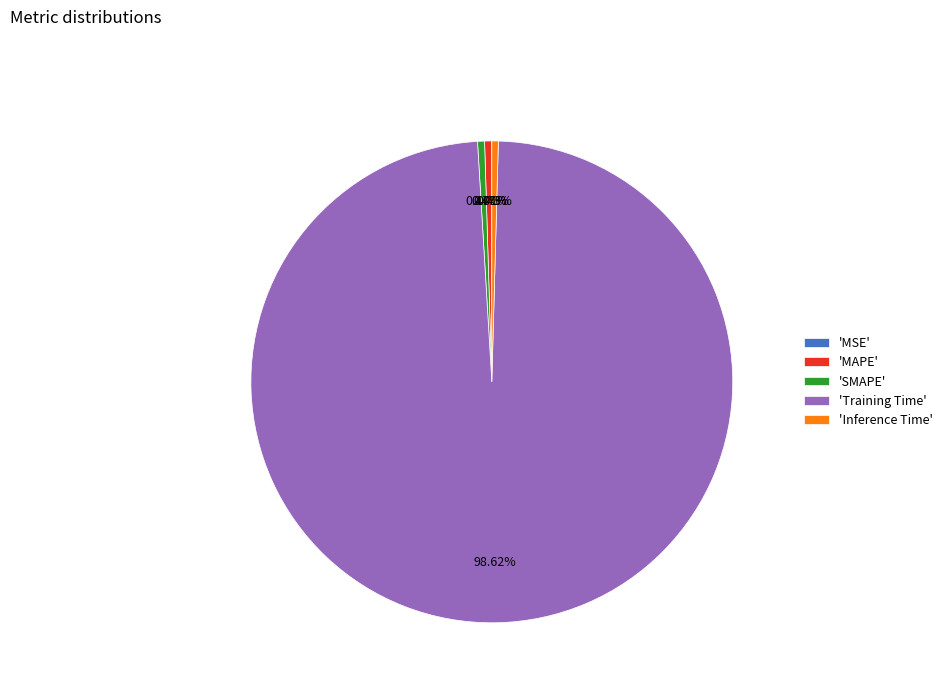

Do 'Training Time' and 'MAPE' together represent more than half of the pie?

Yes